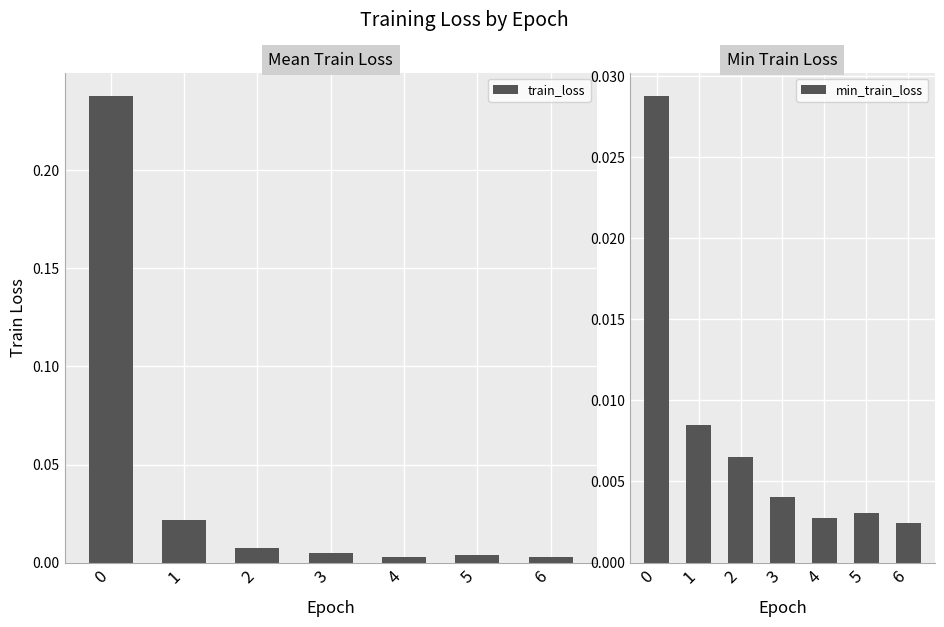

How many series are shown in this chart?

2